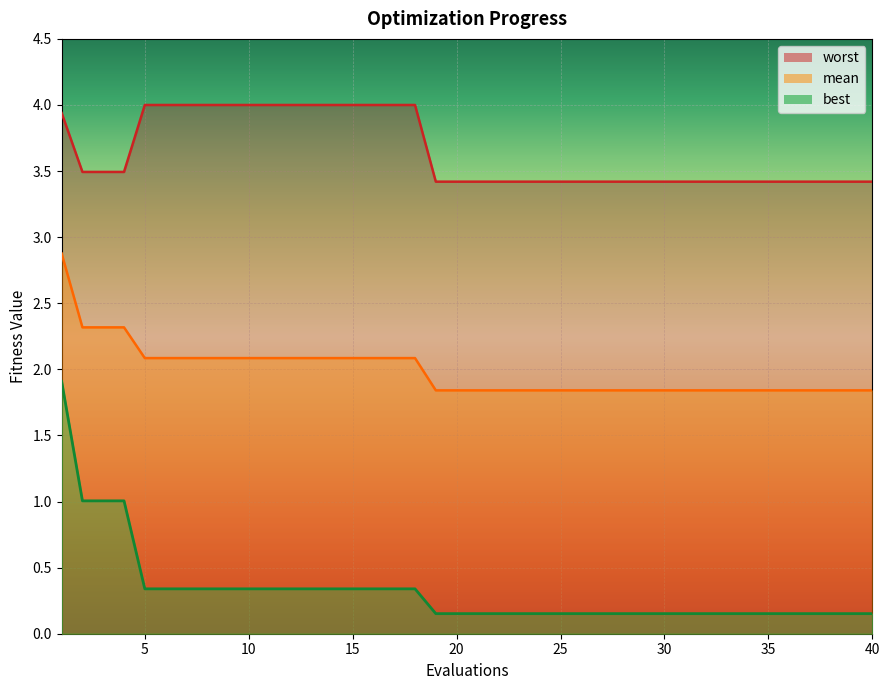

What are all the series names shown in the legend?

mean, best, worst